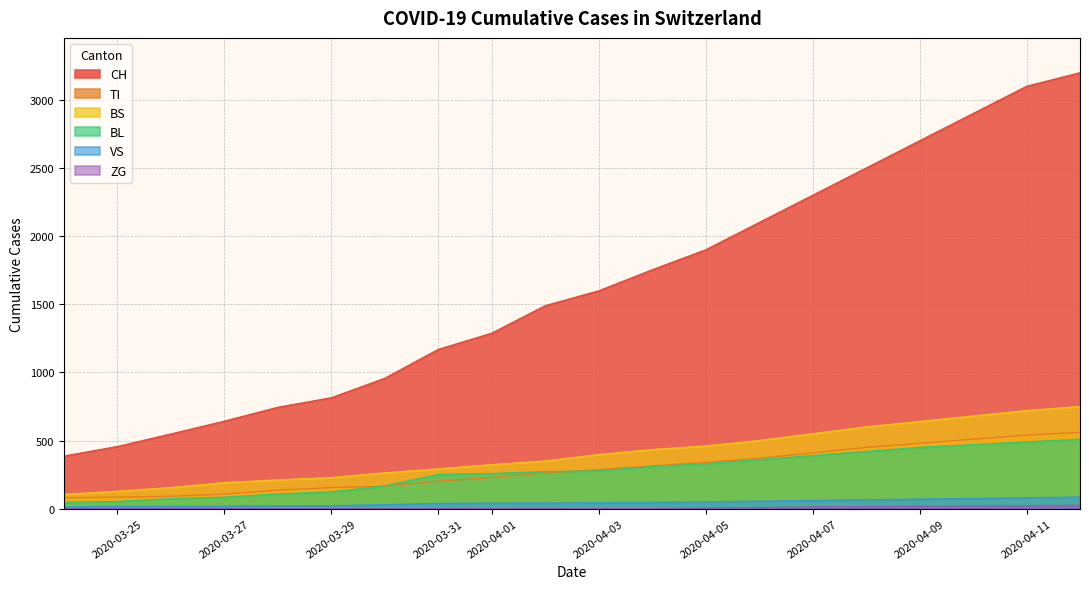

Which series has the largest total across all categories?

CH